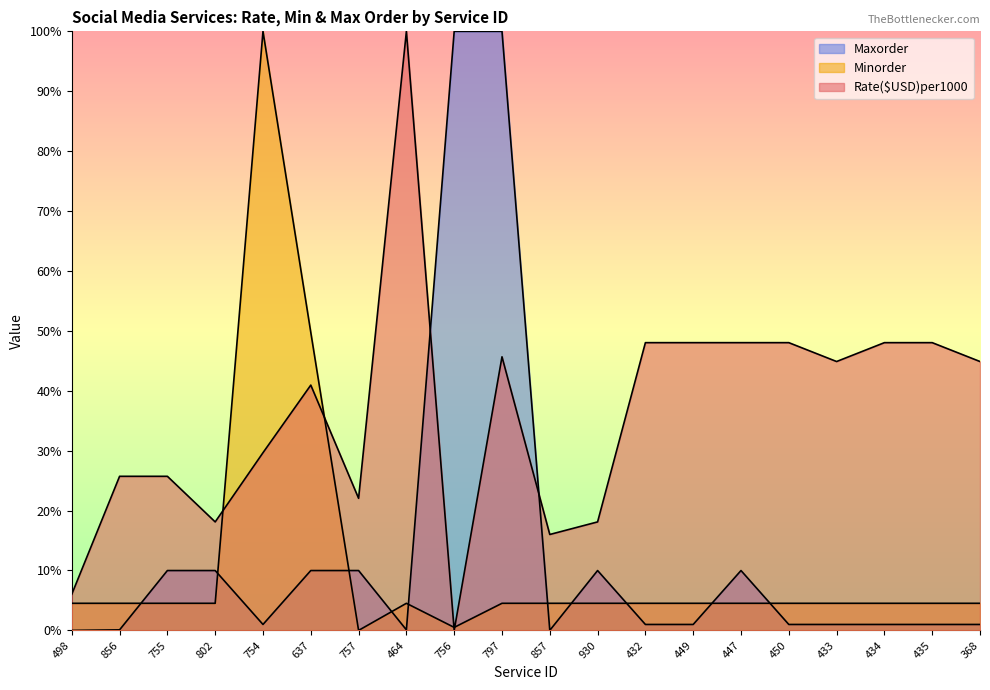

What is the label of the 2nd point from the right?

435